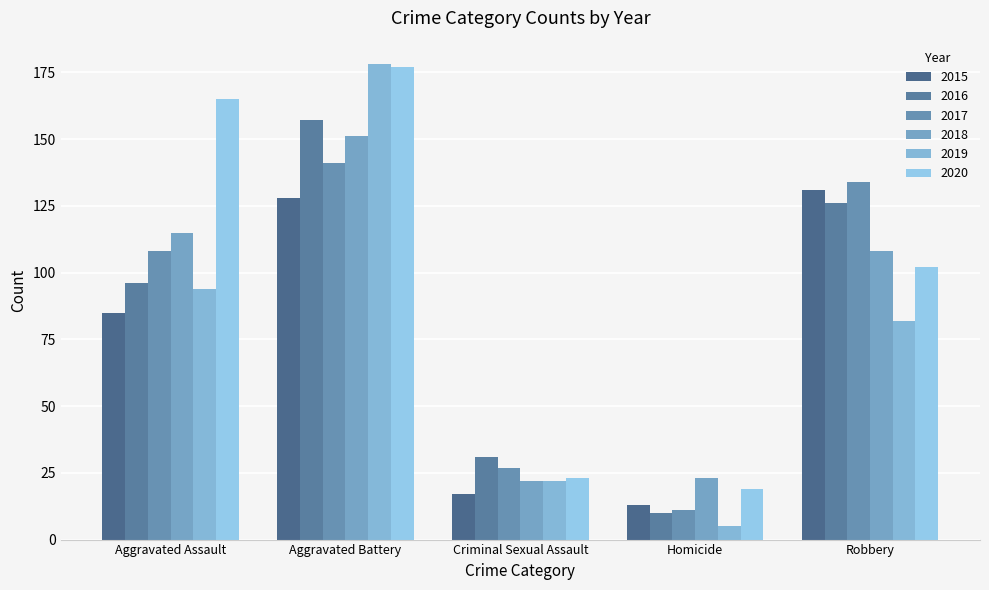

Is it true that 2015 equals 112 at Aggravated Assault?

False